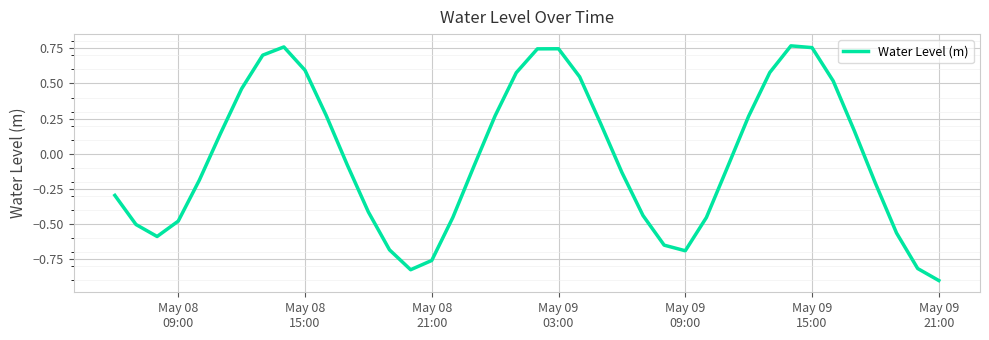

What is the minimum value shown in the chart?

-0.9